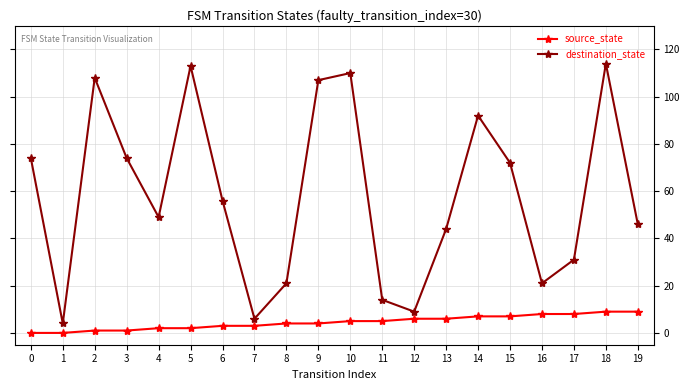

True or false: source_state has a value of 3 at 6.

True